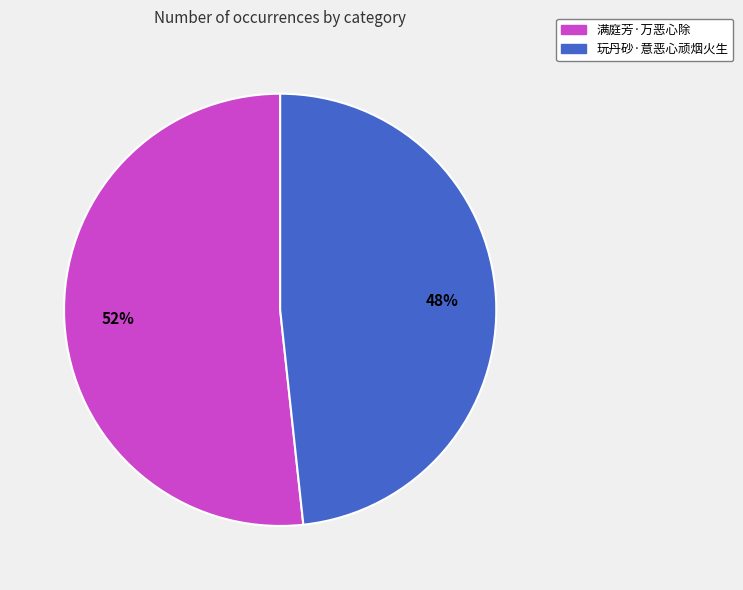

To the nearest percent, what portion does 玩丹砂·意恶心顽烟火生 represent?

48%